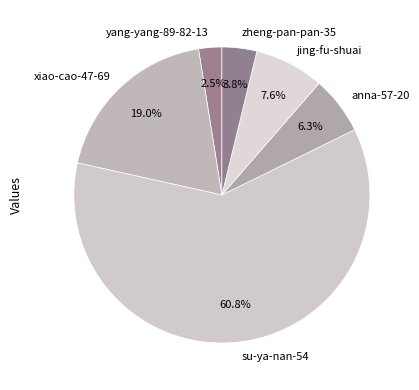

Is there any slice that represents more than half of the pie?

Yes